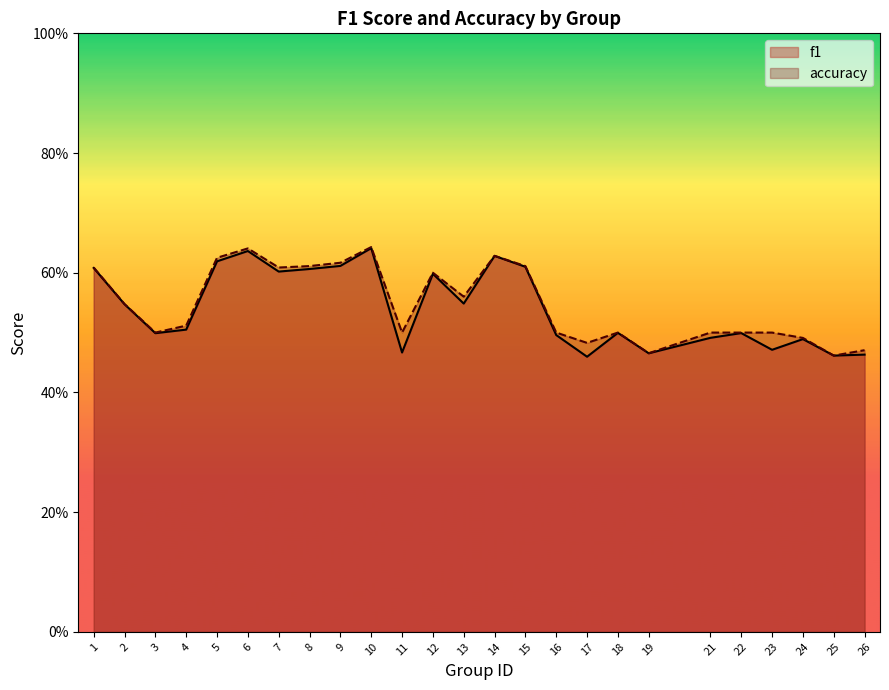

True or false: f1 has more than 0 points higher than both neighbors.

True